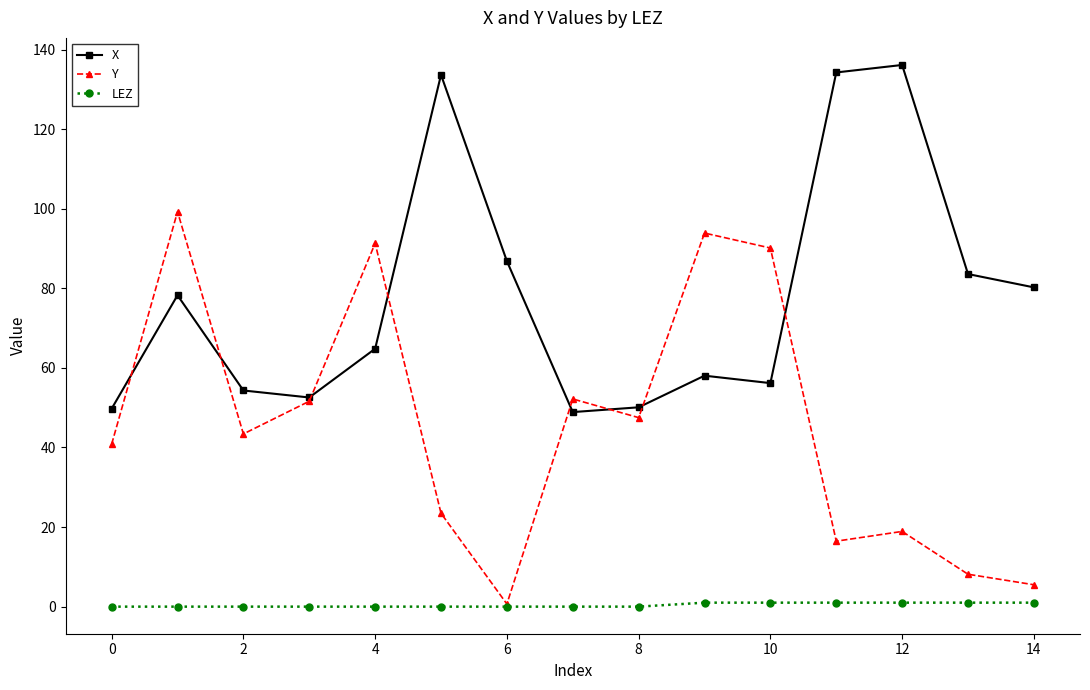

What is the value of the Y point at the 10th from the left?

93.9